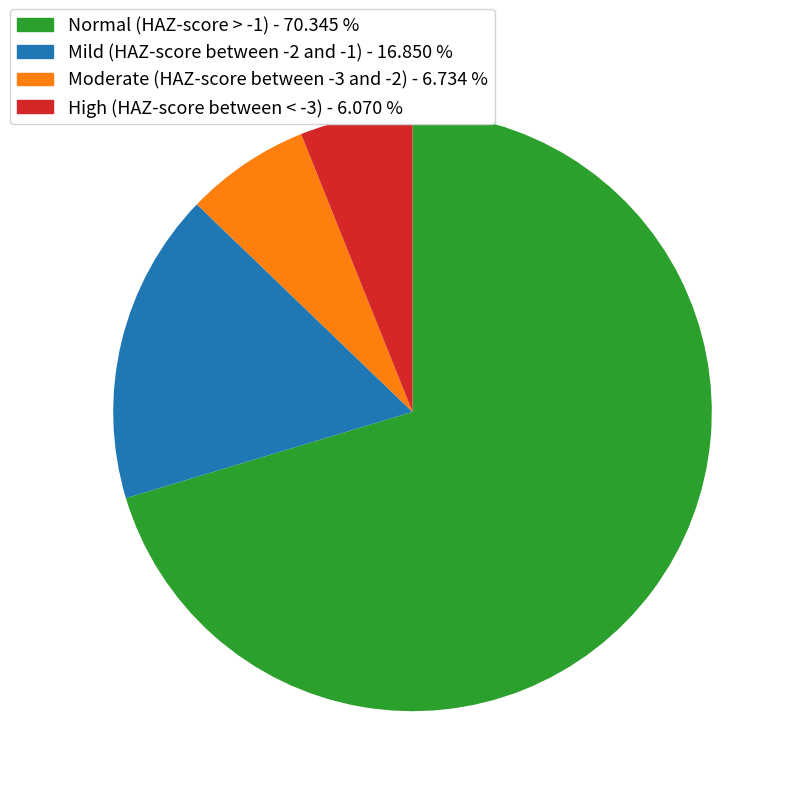

Between Normal (HAZ-score > -1) and High (HAZ-score between < -3), which is larger?

Normal (HAZ-score > -1)